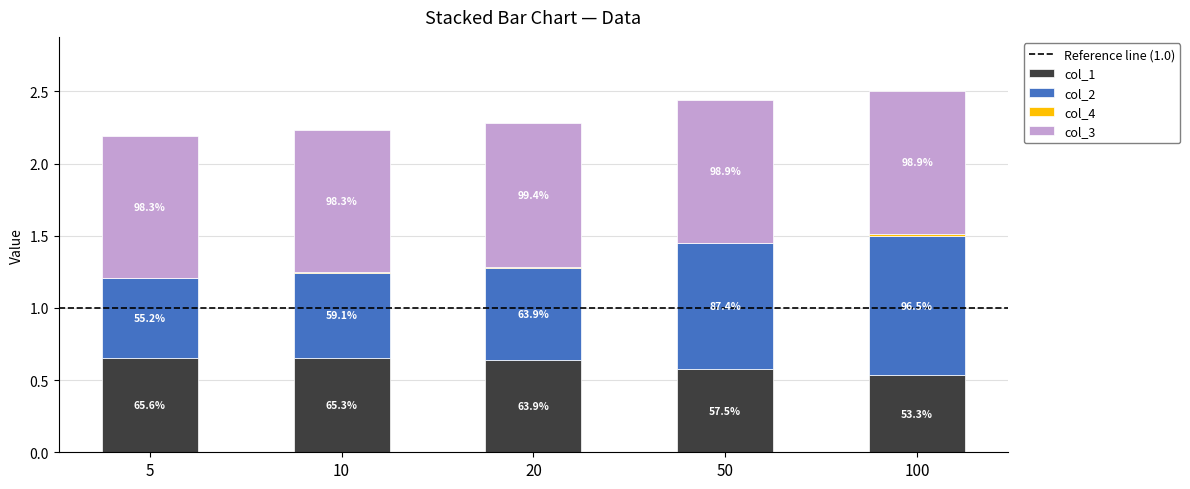

What is the total value across all series at 10?

2.2